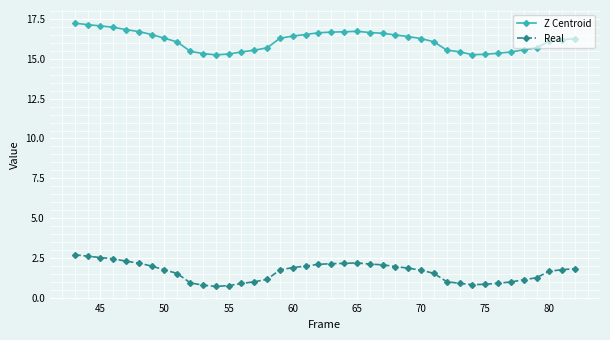

What is the average value of the Z Centroid series?

16.1